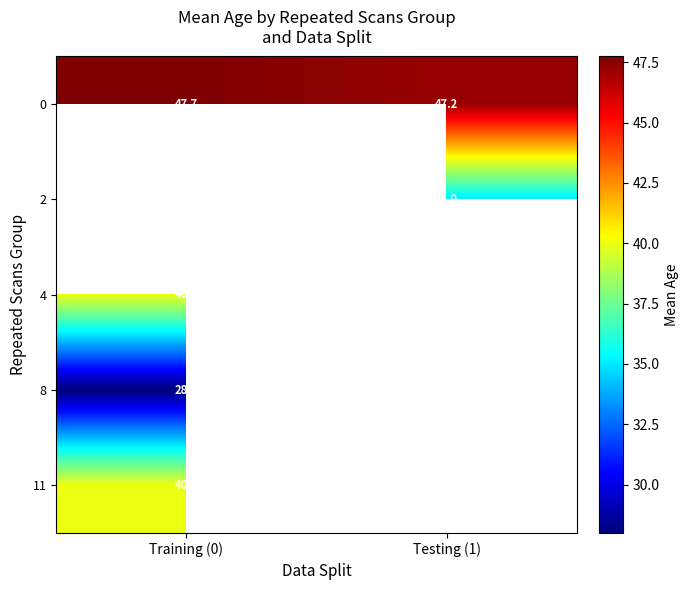

How many positive values does the 11 series have?

1